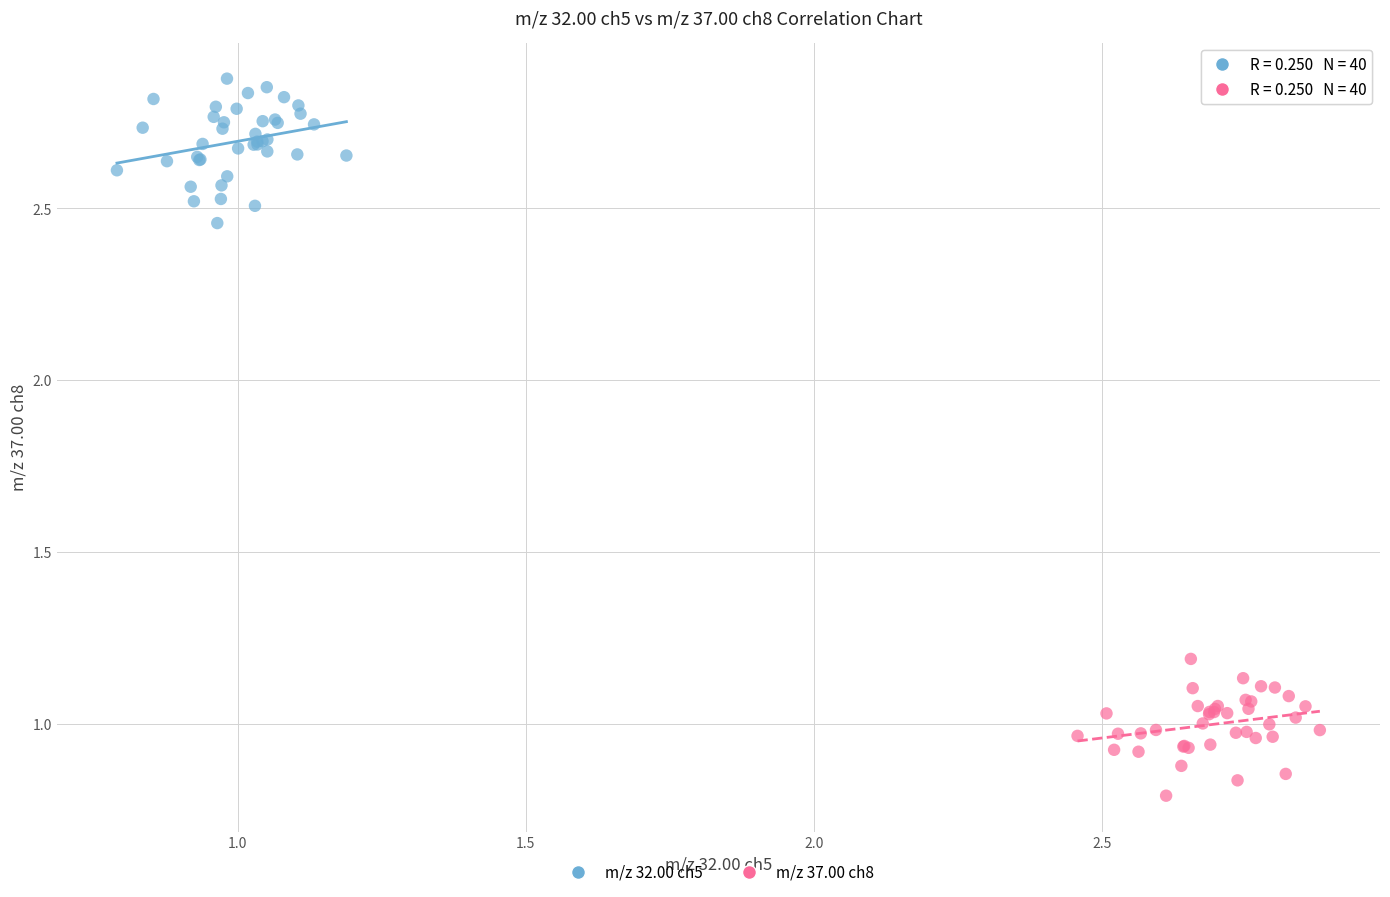

Which series contains the highest Y value?

m/z 32.00 ch5